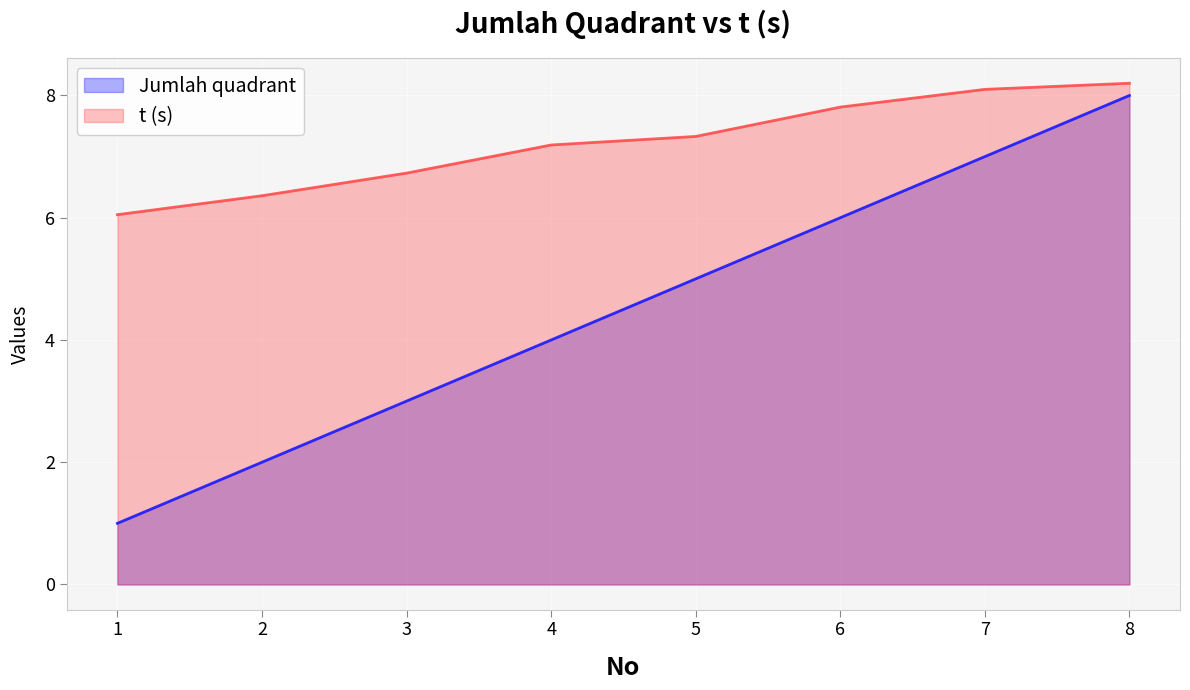

Does the chart display data point markers on the line(s)?

No